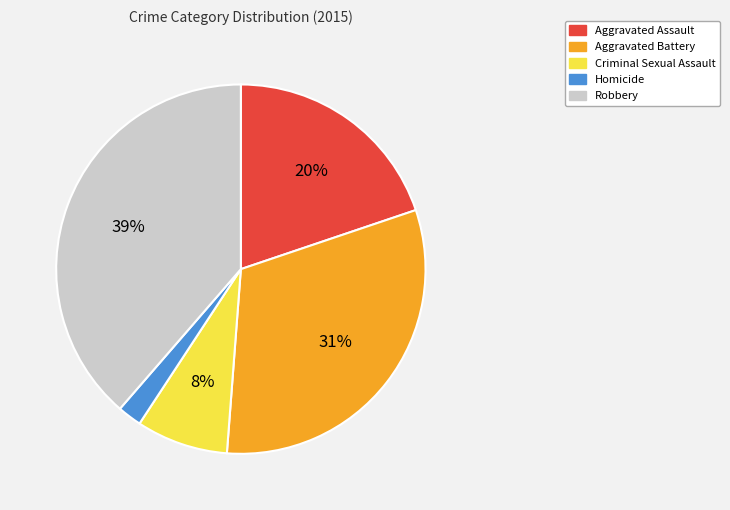

Between Criminal Sexual Assault and Homicide, which is larger?

Criminal Sexual Assault